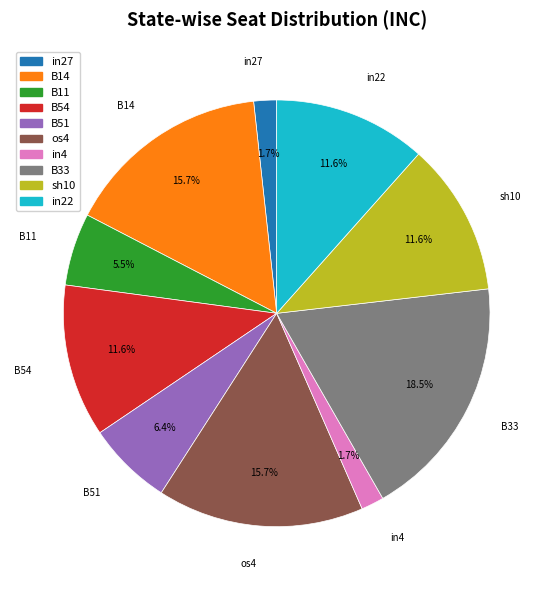

To the nearest percent, what is the average slice percentage?

10%